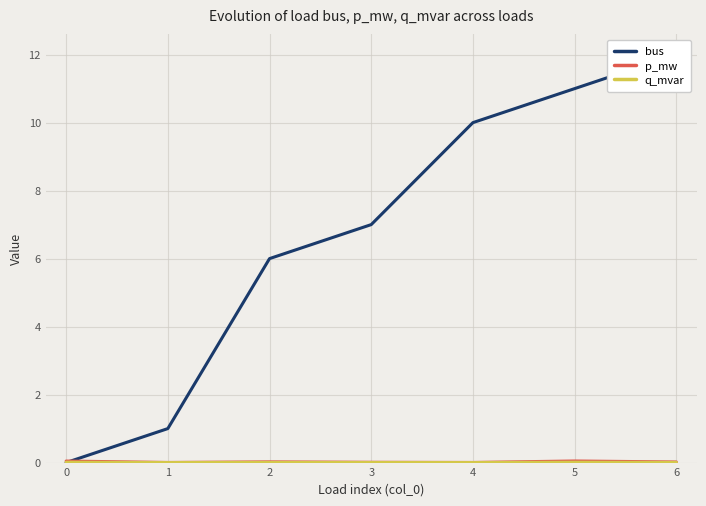

Reading left to right, extract all data points from this chart.

bus: 0.0	1.0	6.0	7.0	10.0	11.0	12.0
p_mw: 0.0	0.0	0.0	0.0	0.0	0.0	0.0
q_mvar: 0.0	0.0	0.0	0.0	0.0	0.0	0.0